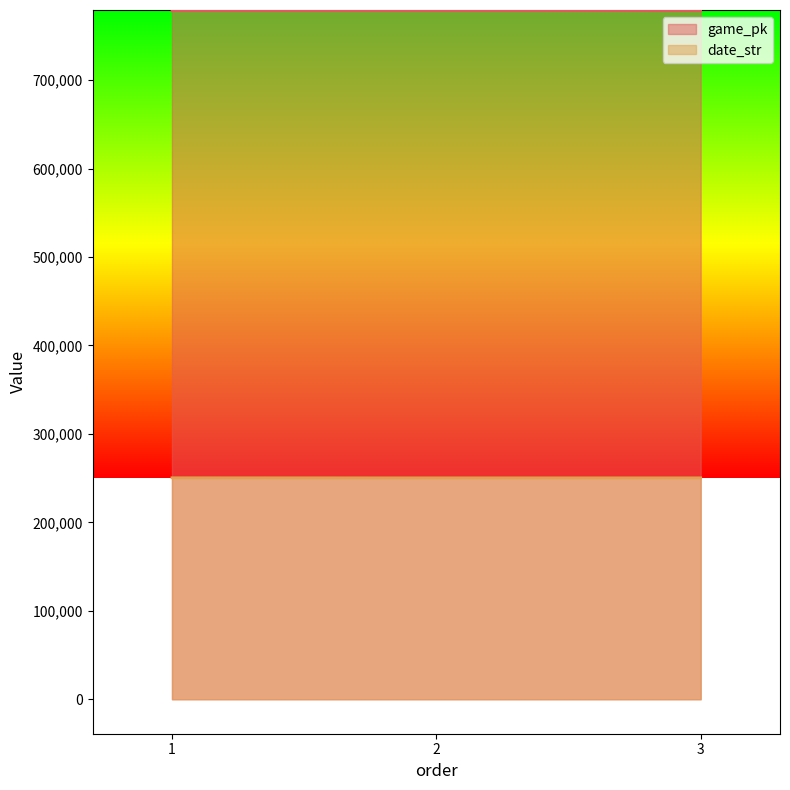

What is the highest value of the date_str series?

250401